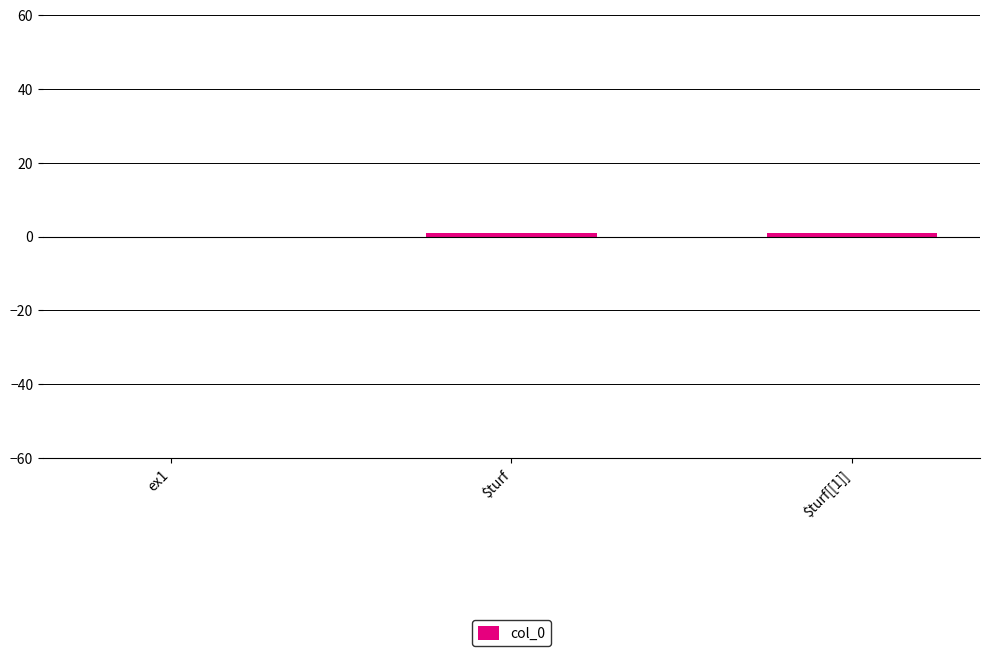

The value at ex1 is 0. True or false?

True